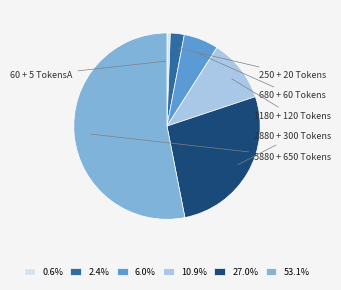

How many segments does this pie chart have?

6